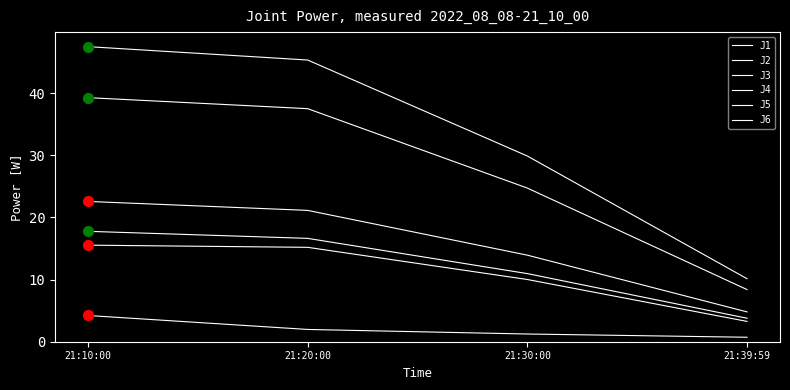

How many lines are shown in the chart?

6